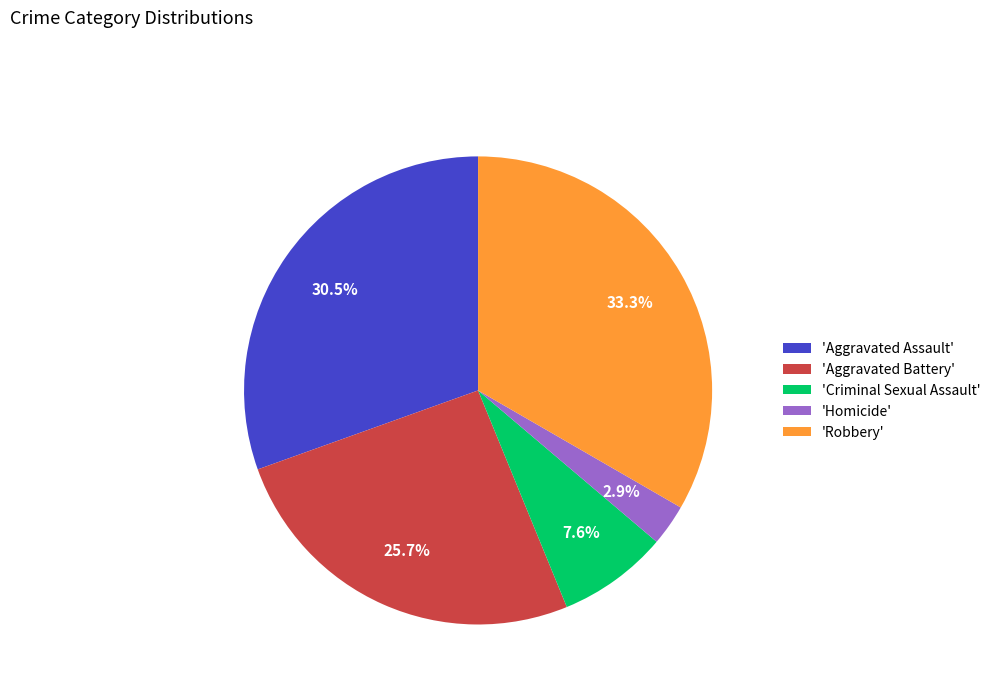

How many segments does this pie chart have?

5